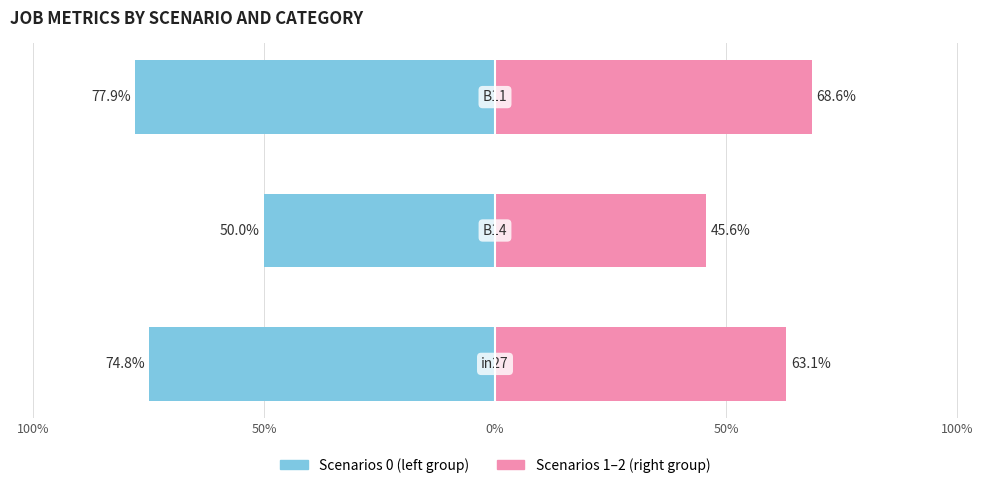

The job94_scenario0_188 series shows -1.2 at 0%. True or false?

False